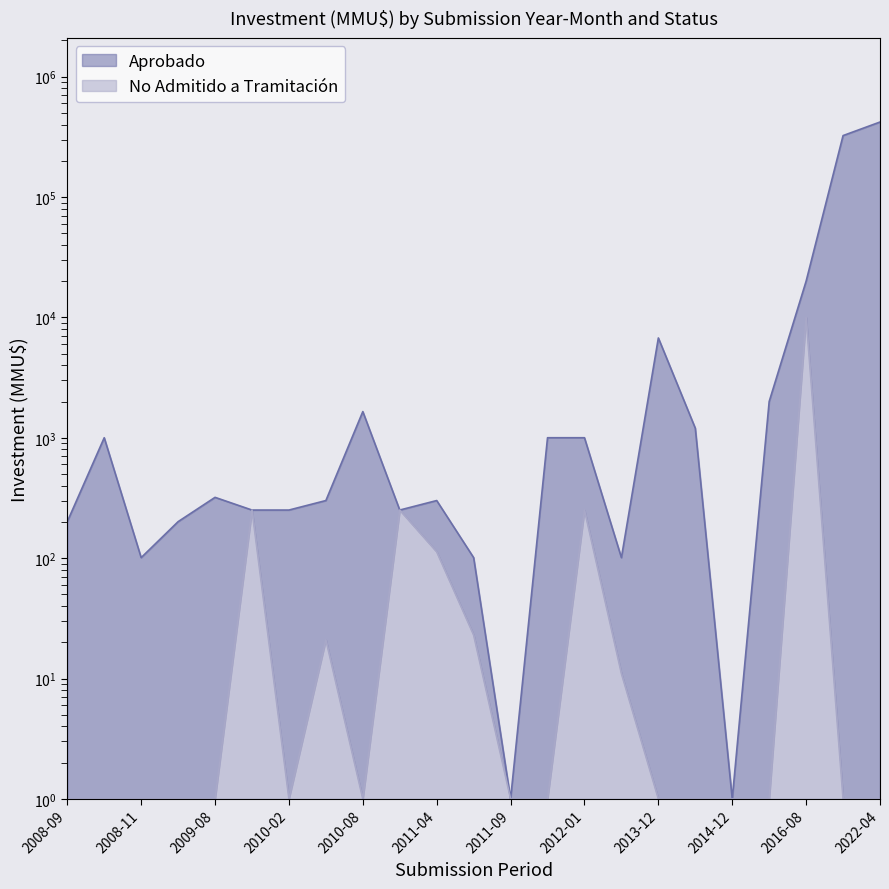

Count the number of categories in the chart.

23